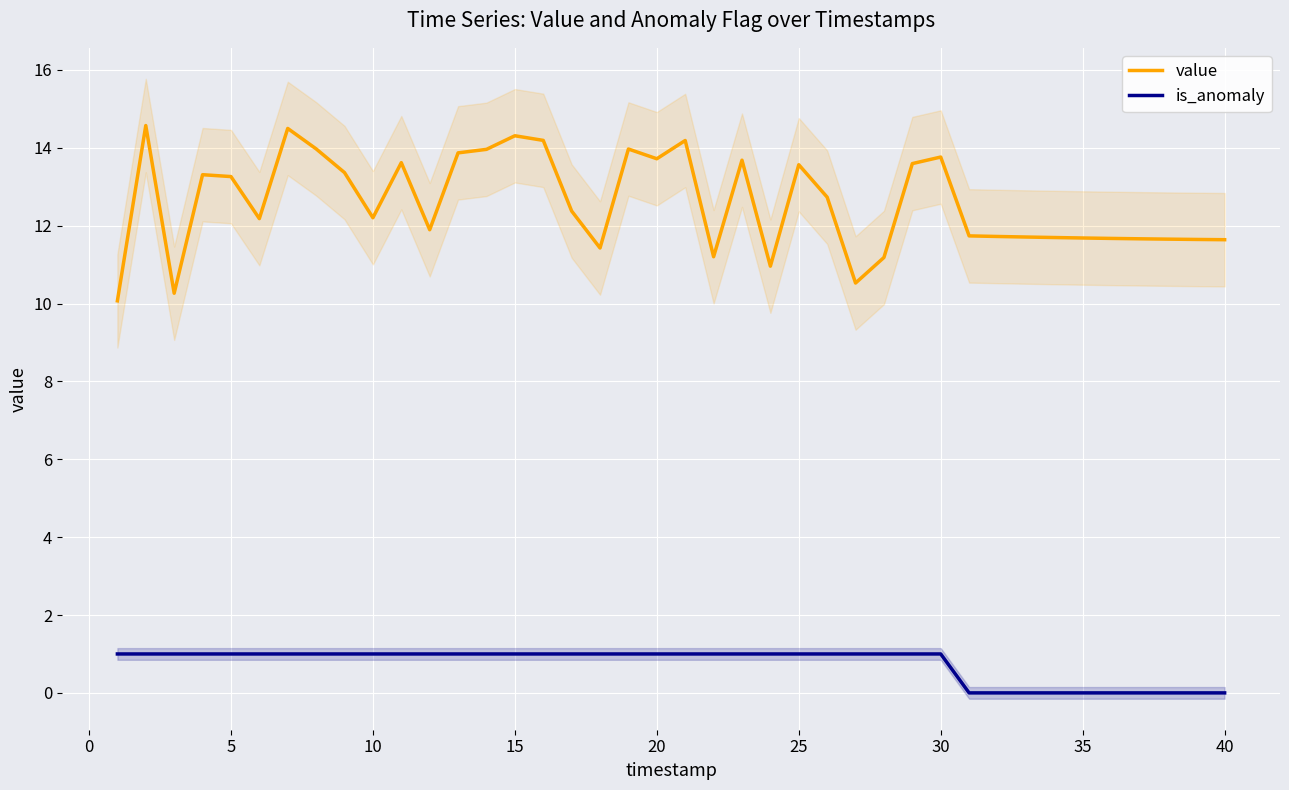

True or false: is_anomaly has a value of 1.0 at 20.

True